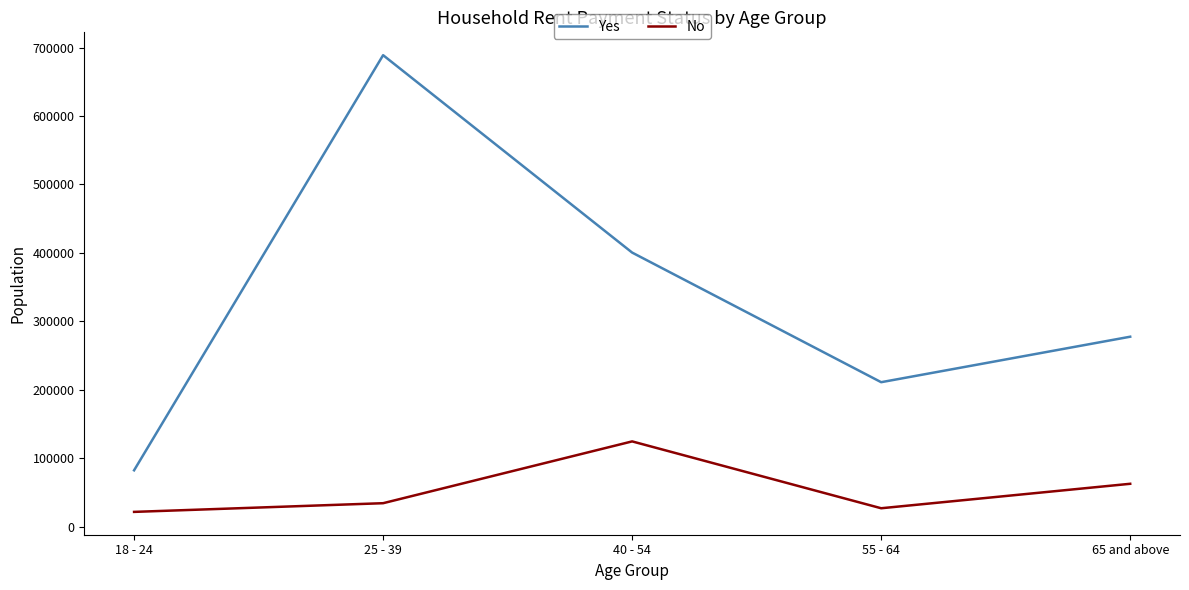

Where is No nearest to the value 72973?

65 and above